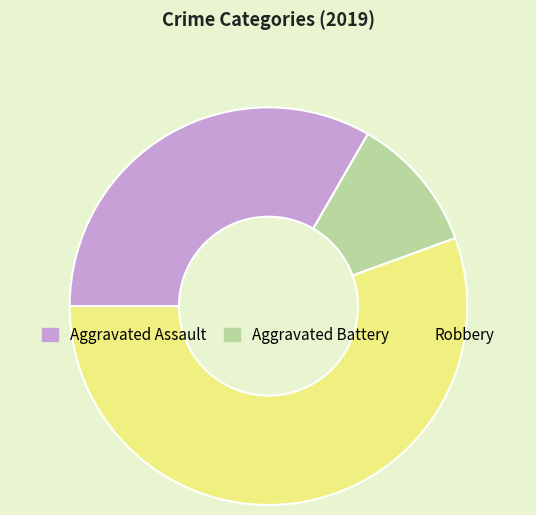

Which slice represents more than half of the pie?

Robbery